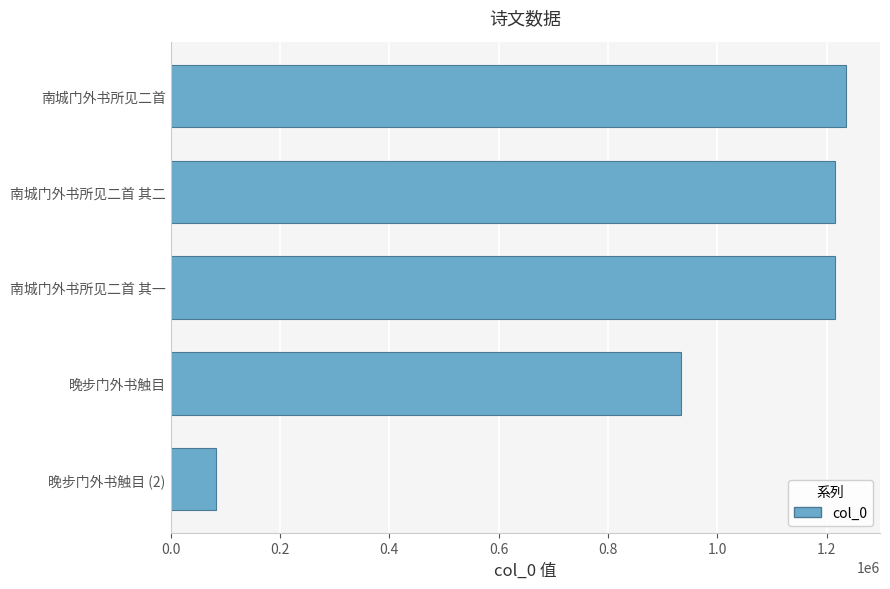

What is the ratio of the value at 南城门外书所见二首 to the value at 晚步门外书触目?

1.3